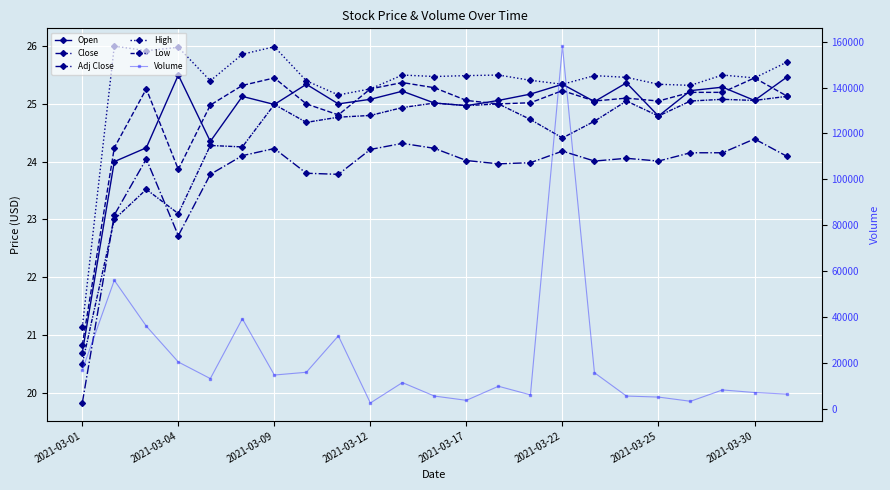

What is the minimum value for Volume?

2779.0